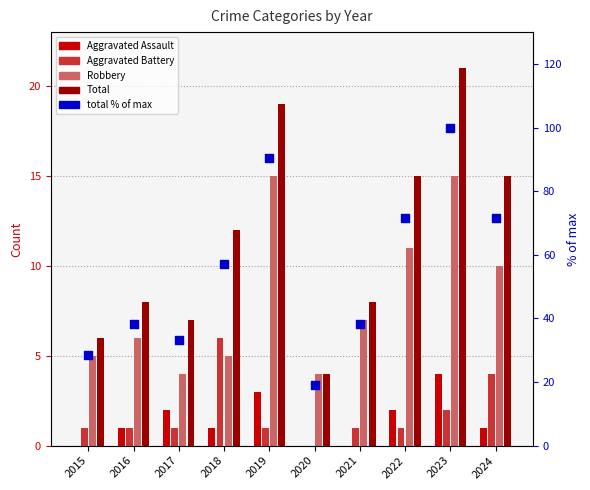

At which category is the sum across all series the highest?

2023